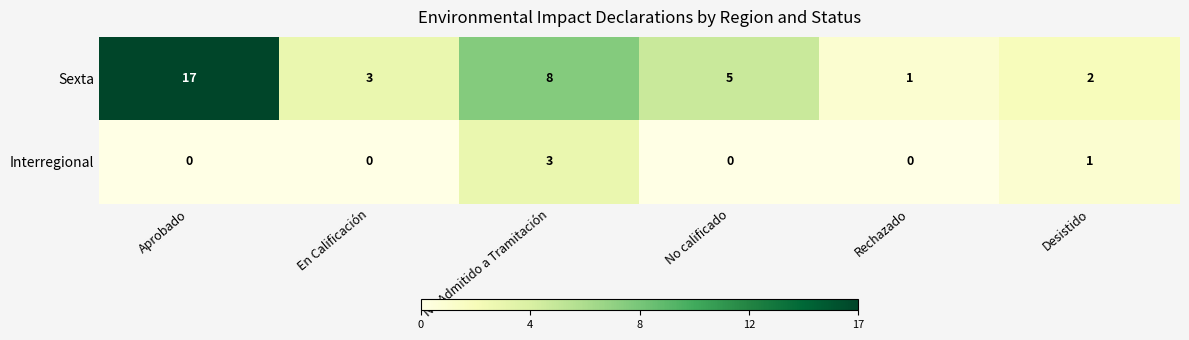

Which series has the largest total across all categories?

Sexta